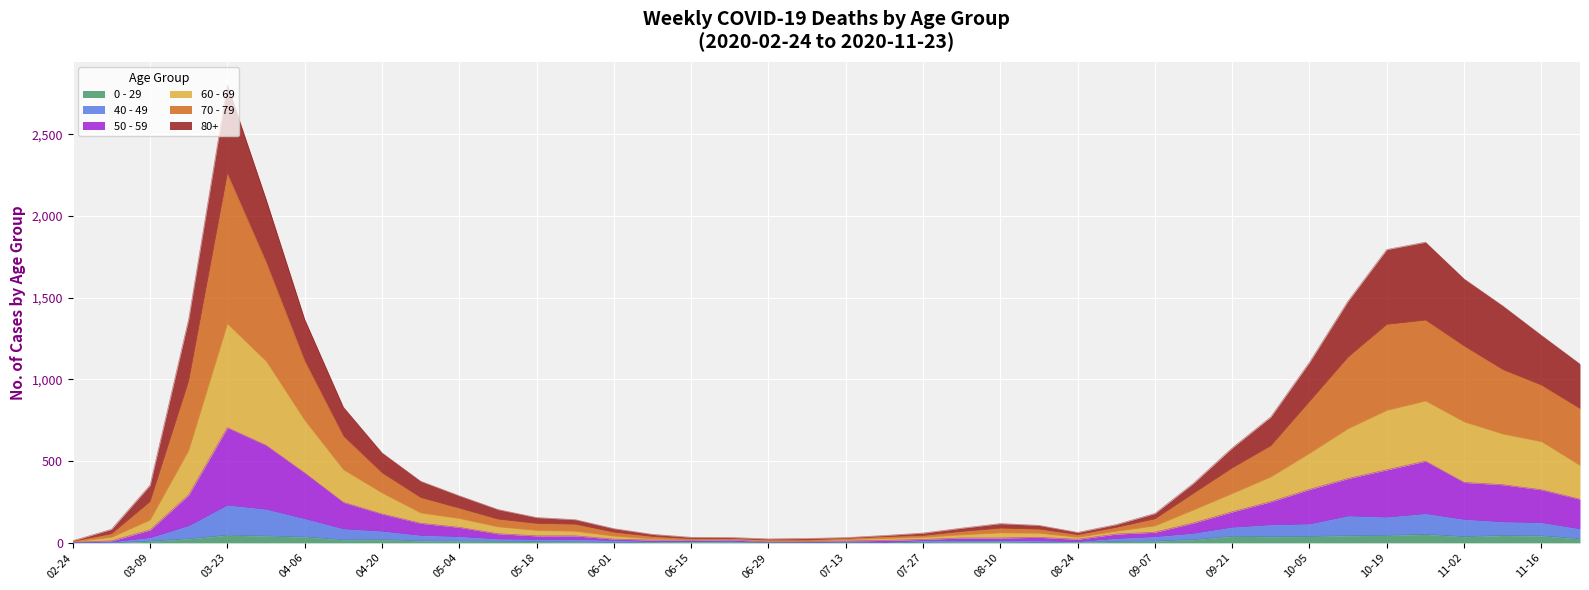

True or false: 60 - 69 and 70 - 79 cross at least once.

False